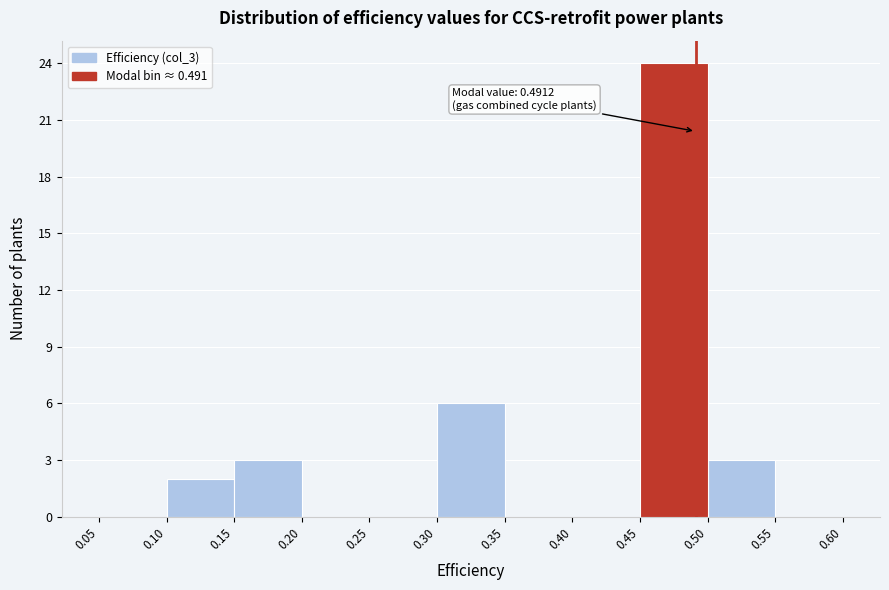

Over which range of the x-axis is the bar tallest?

0.45 to 0.50